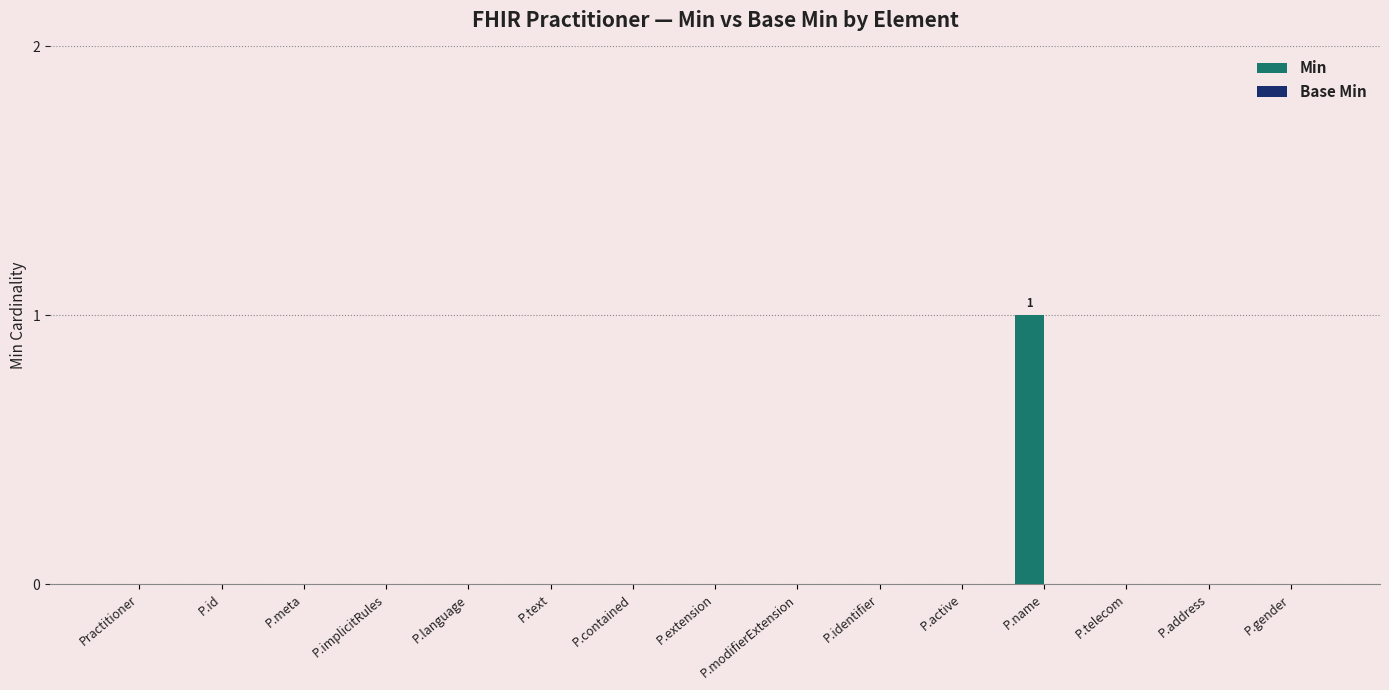

Is it true that the value at Practitioner is 0?

True